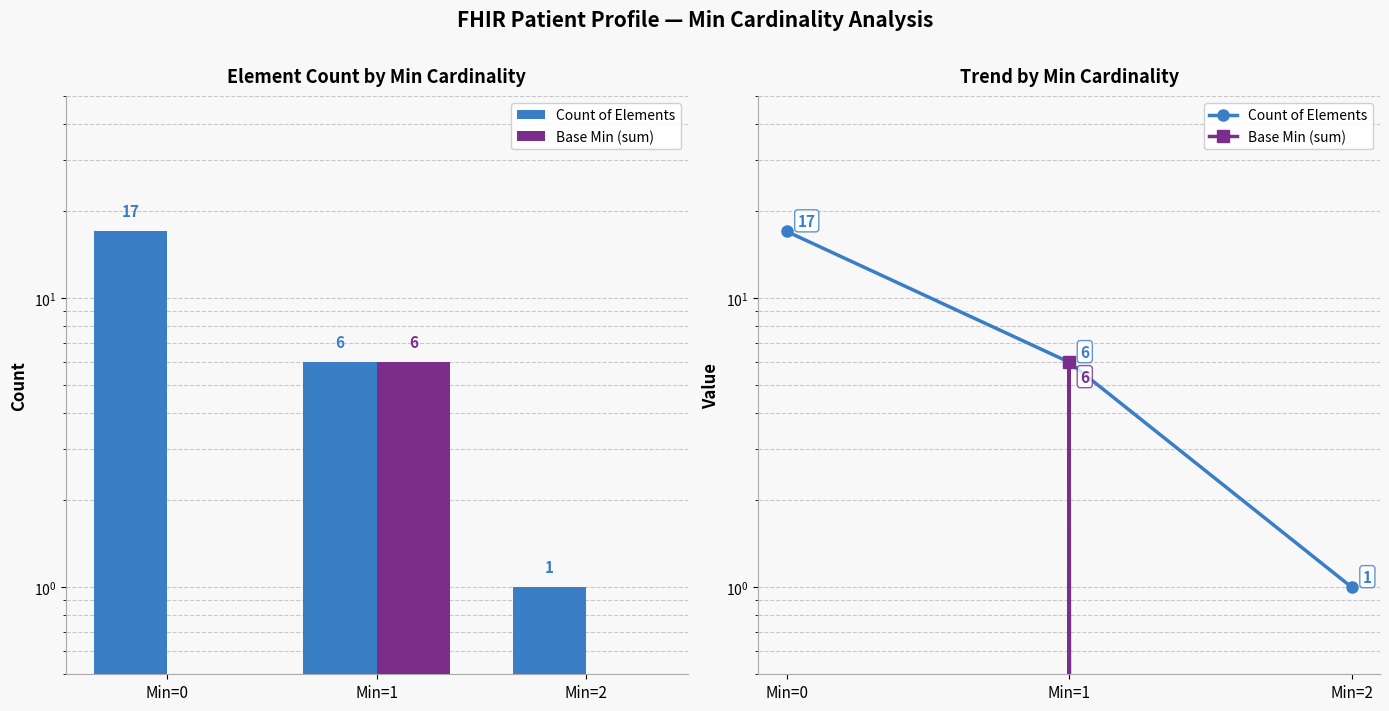

How many distinct data groups are displayed?

2